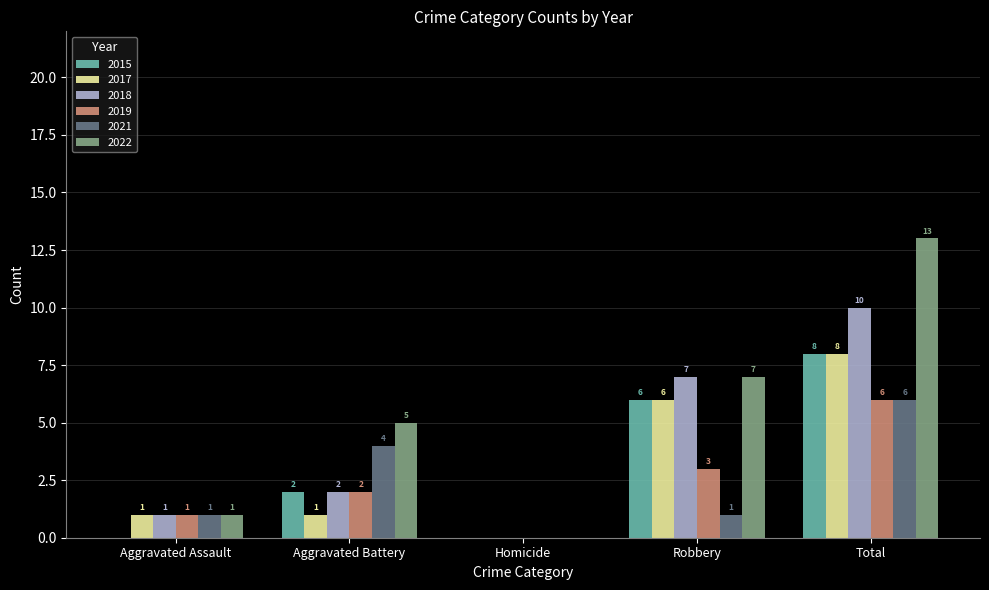

Count the number of categories in the chart.

5